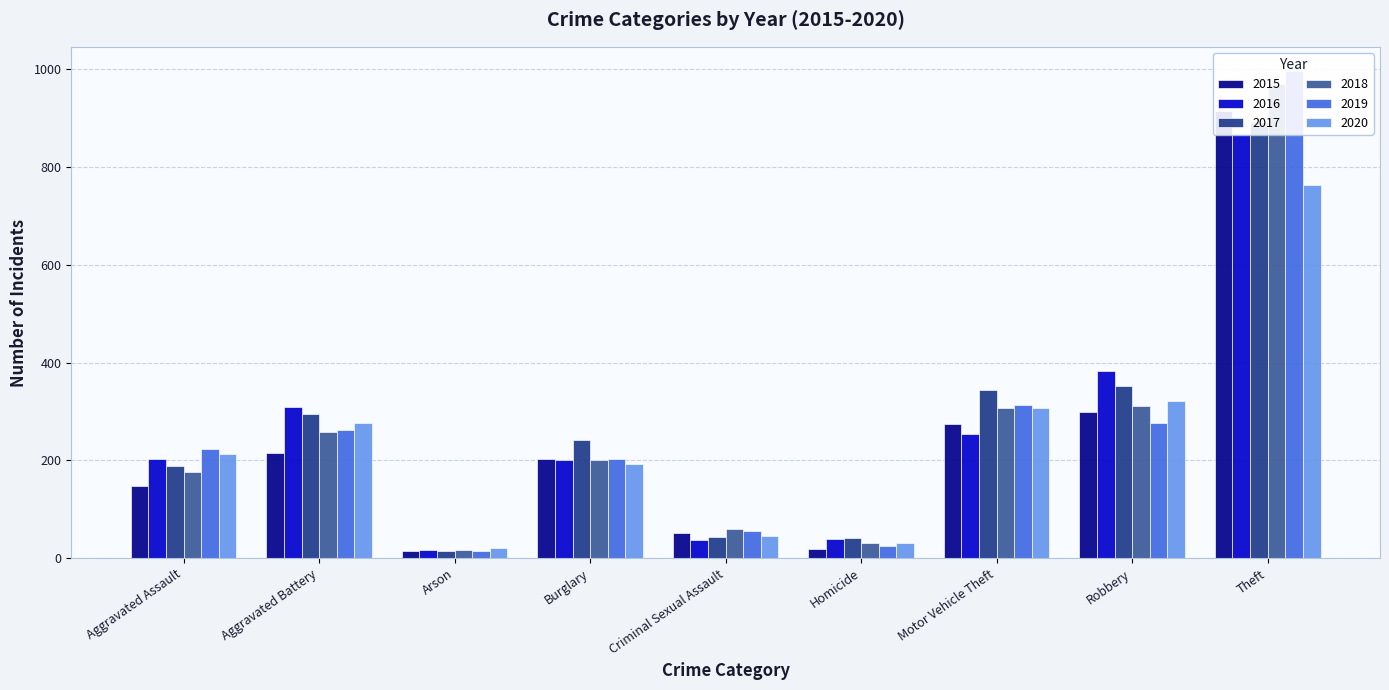

What is the difference between the maximum and second lowest values in the 2020 series?

732